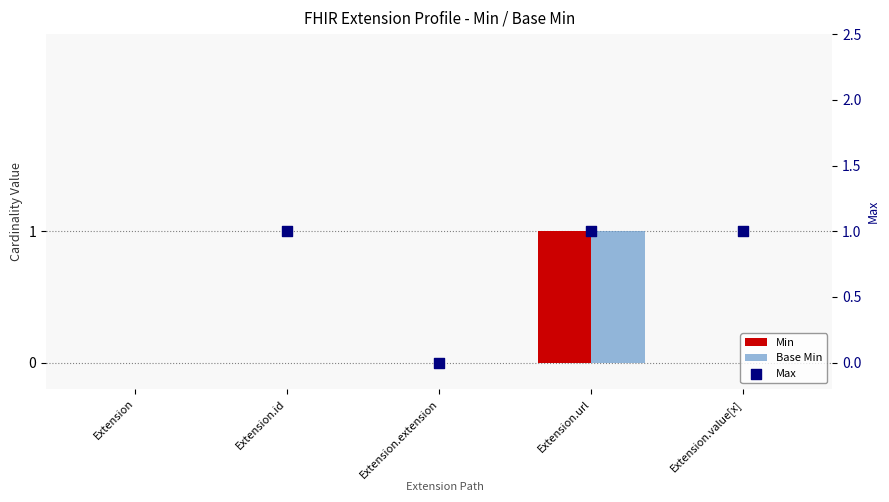

Which series has the largest total across all categories?

Min